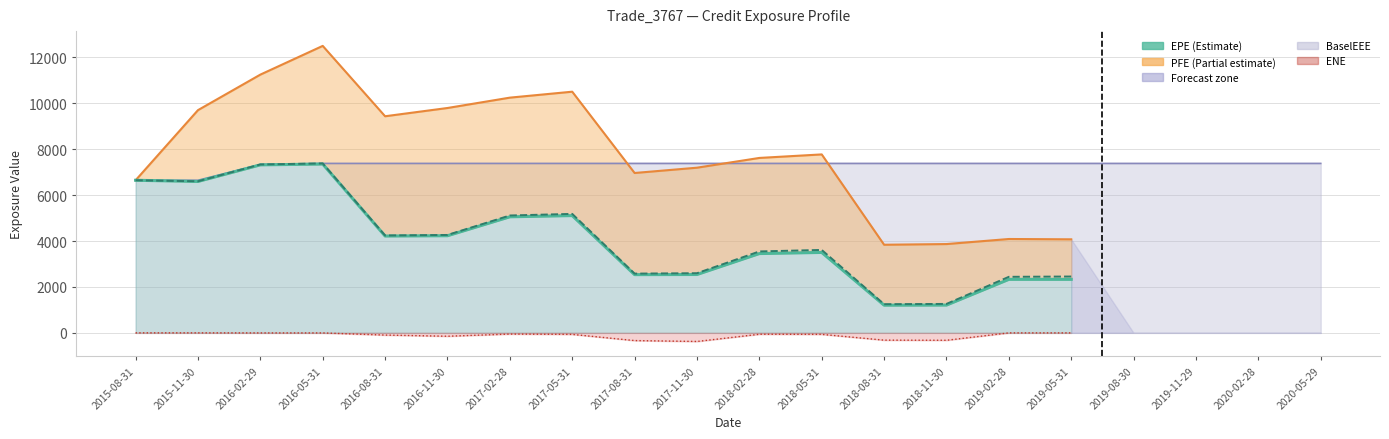

Which series has the largest total across all categories?

BaselEE